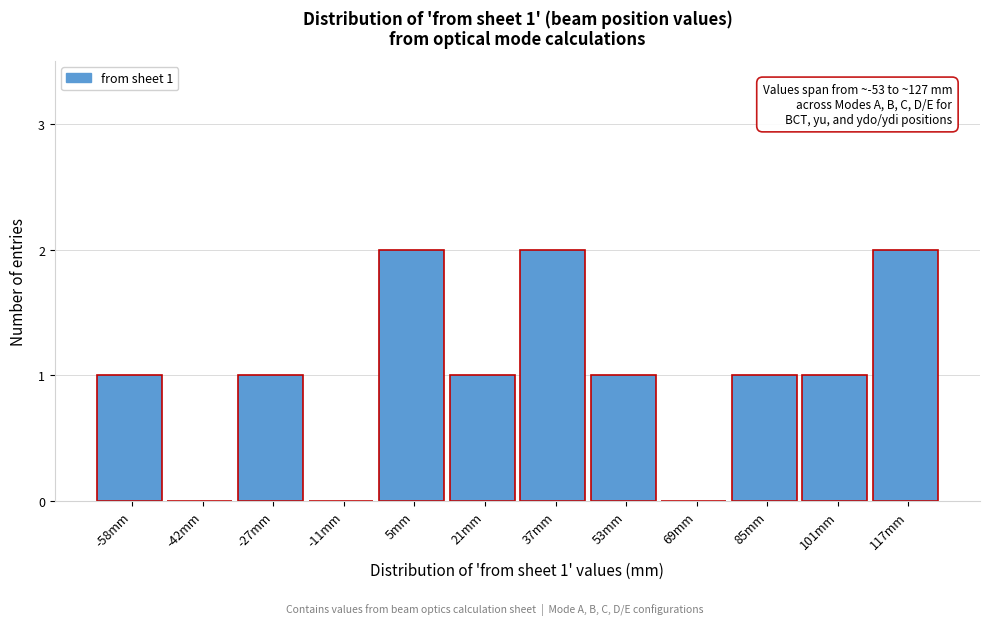

Reading left to right, list all the values displayed in this chart.

-58mm=1	-42mm=0	-27mm=1	-11mm=0	5mm=2	21mm=1	37mm=2	53mm=1	69mm=0	85mm=1	101mm=1	117mm=2